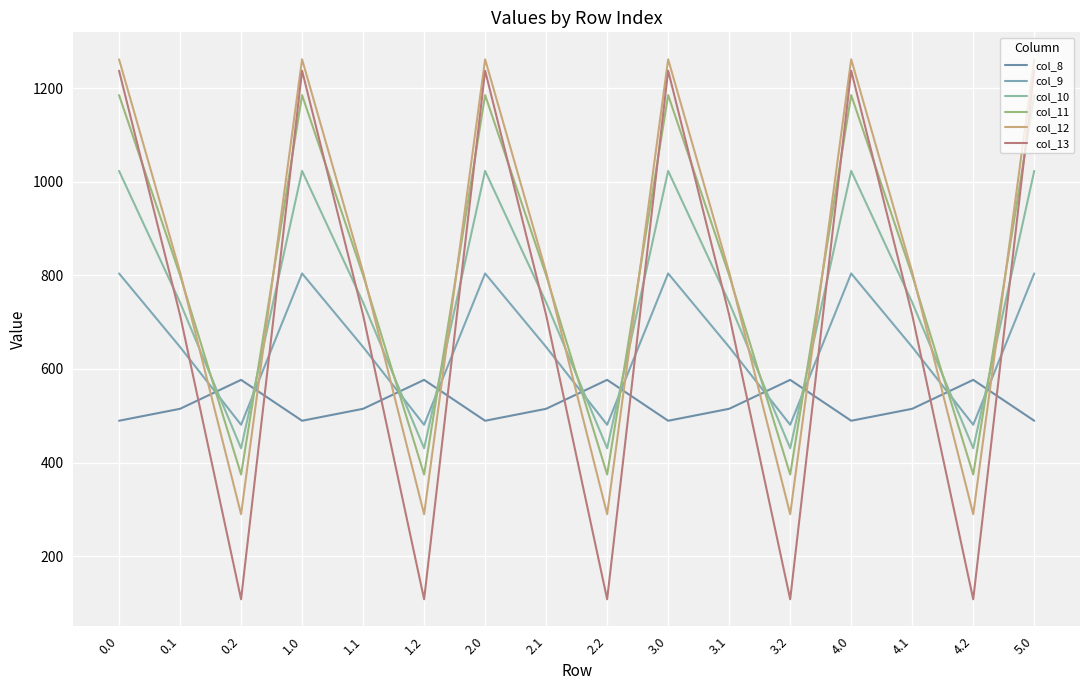

Reading left to right, what are all the values shown in this chart?

col_8: 0.0=489.3	0.1=514.8	0.2=576.6	1.0=489.3	1.1=514.8	1.2=576.6	2.0=489.3	2.1=514.8	2.2=576.6	3.0=489.3	3.1=514.8	3.2=576.6	4.0=489.3	4.1=514.8	4.2=576.6	5.0=489.3
col_9: 0.0=804.0	0.1=646.9	0.2=480.7	1.0=804.0	1.1=646.9	1.2=480.7	2.0=804.0	2.1=646.9	2.2=480.7	3.0=804.0	3.1=646.9	3.2=480.7	4.0=804.0	4.1=646.9	4.2=480.7	5.0=804.0
col_10: 0.0=1023.2	0.1=742.1	0.2=430.5	1.0=1023.2	1.1=742.1	1.2=430.5	2.0=1023.2	2.1=742.1	2.2=430.5	3.0=1023.2	3.1=742.1	3.2=430.5	4.0=1023.2	4.1=742.1	4.2=430.5	5.0=1023.2
col_11: 0.0=1185.2	0.1=800.2	0.2=374.4	1.0=1185.2	1.1=800.2	1.2=374.4	2.0=1185.2	2.1=800.2	2.2=374.4	3.0=1185.2	3.1=800.2	3.2=374.4	4.0=1185.2	4.1=800.2	4.2=374.4	5.0=1185.2
col_12: 0.0=1261.6	0.1=806.9	0.2=289.5	1.0=1261.6	1.1=806.9	1.2=289.5	2.0=1261.6	2.1=806.9	2.2=289.5	3.0=1261.6	3.1=806.9	3.2=289.5	4.0=1261.6	4.1=806.9	4.2=289.5	5.0=1261.6
col_13: 0.0=1237.4	0.1=715.3	0.2=107.8	1.0=1237.4	1.1=715.3	1.2=107.8	2.0=1237.4	2.1=715.3	2.2=107.8	3.0=1237.4	3.1=715.3	3.2=107.8	4.0=1237.4	4.1=715.3	4.2=107.8	5.0=1237.4